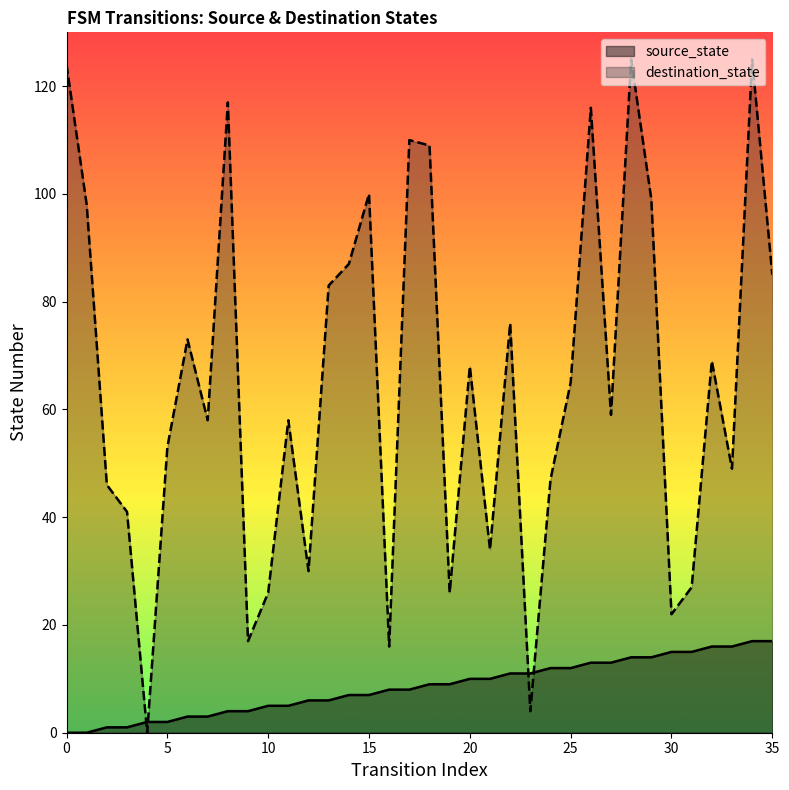

Which has a higher value, 0 or 31?

31